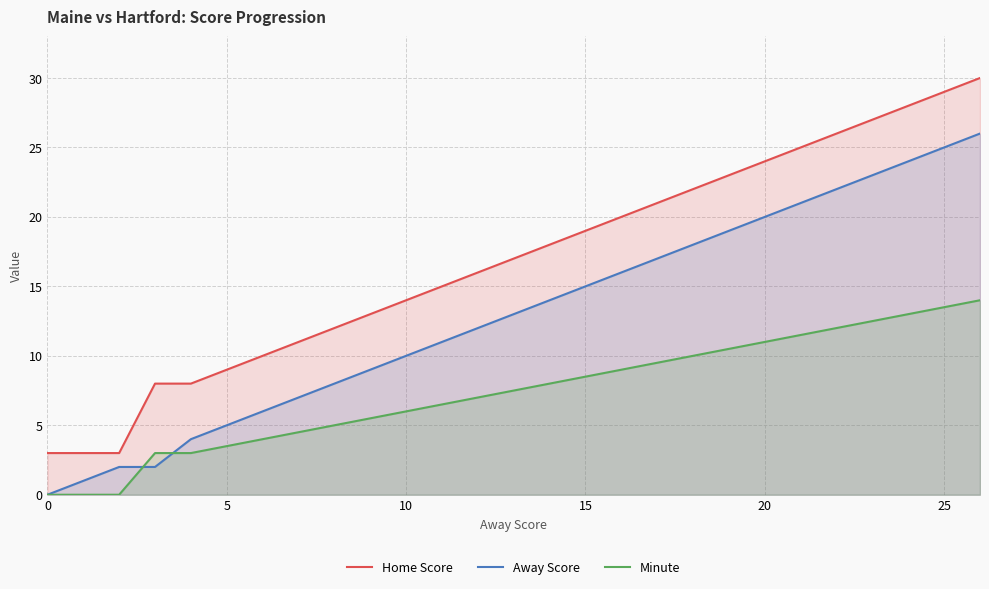

Which series has the largest total across all categories?

Home Score